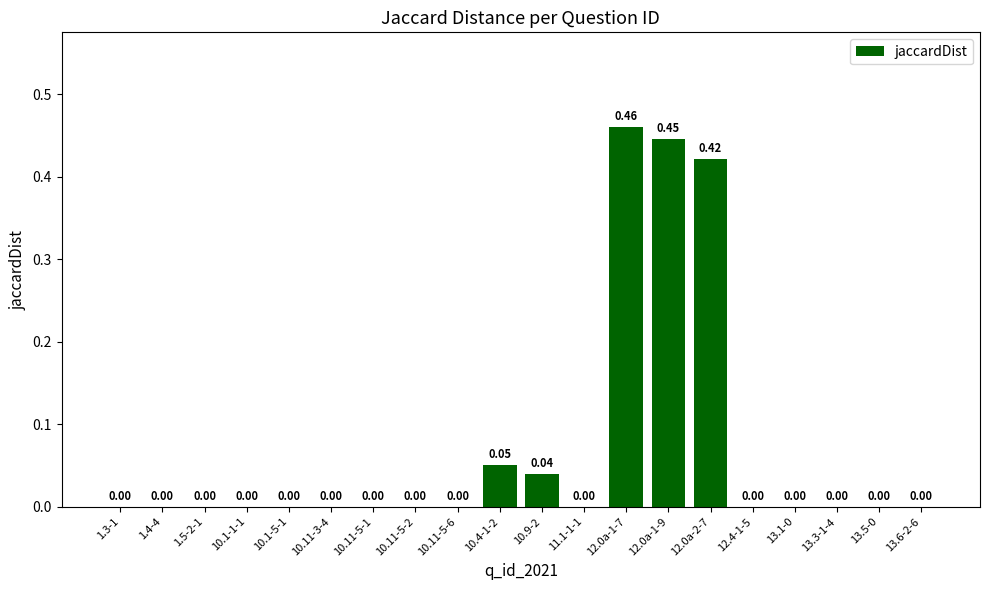

Count the number of categories in the chart.

20